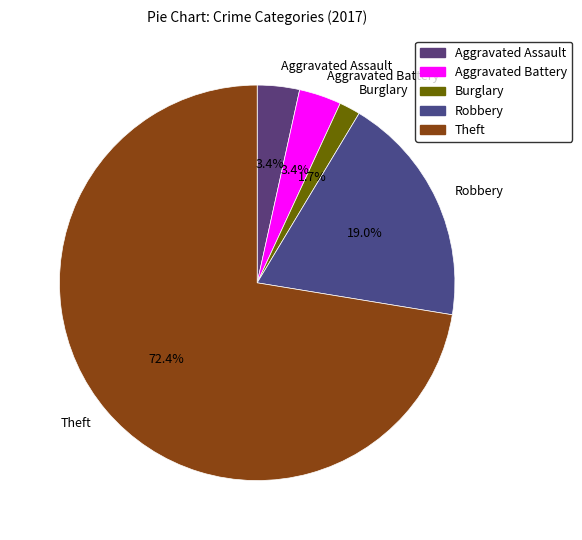

Does any single category account for the majority?

Yes